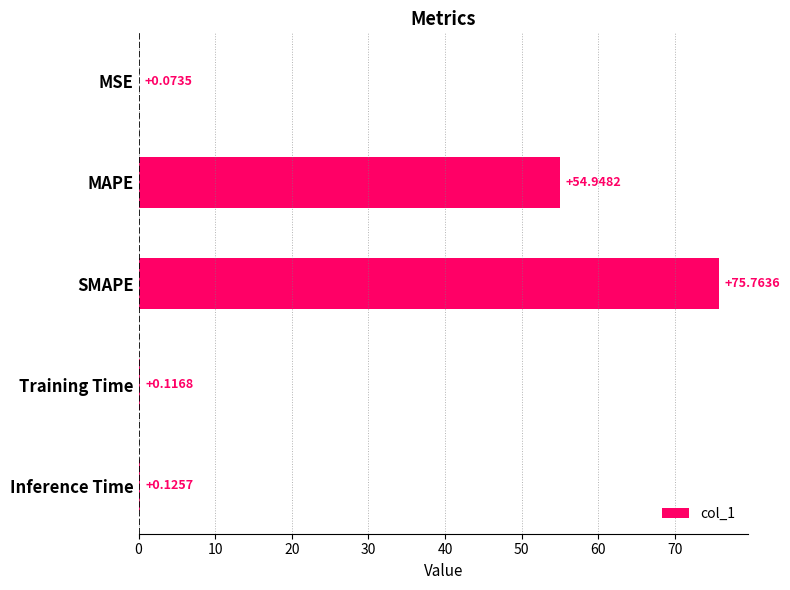

Where is the data nearest to the value 37?

MAPE